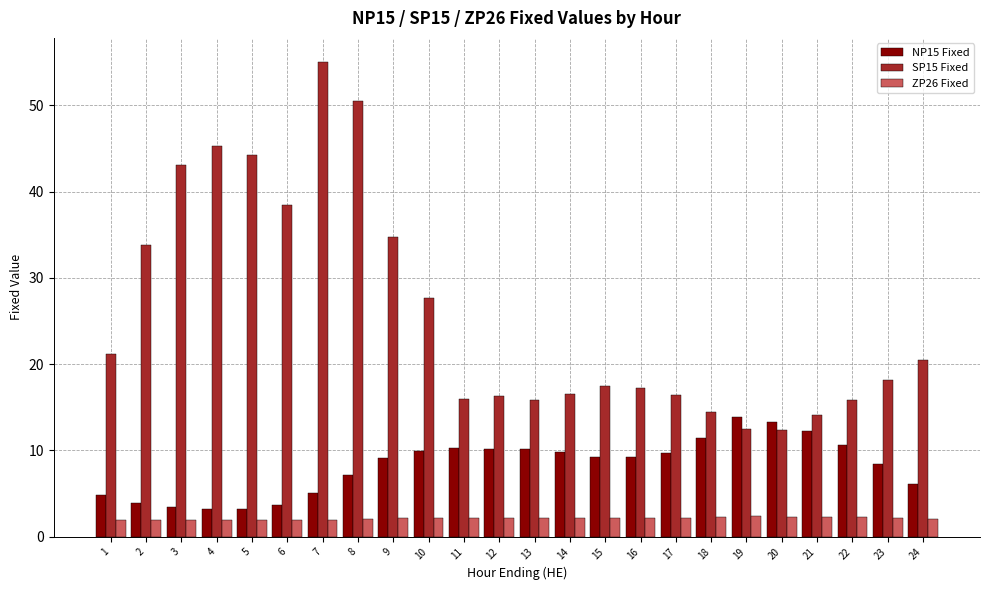

Between 8 and 21, which series saw the biggest shift?

SP15 Fixed